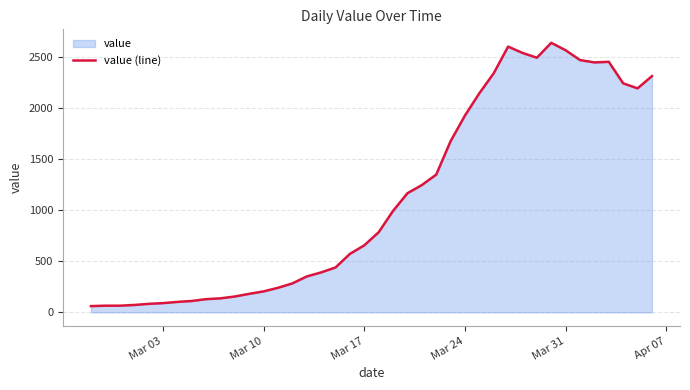

What is the maximum value shown in the chart?

2639